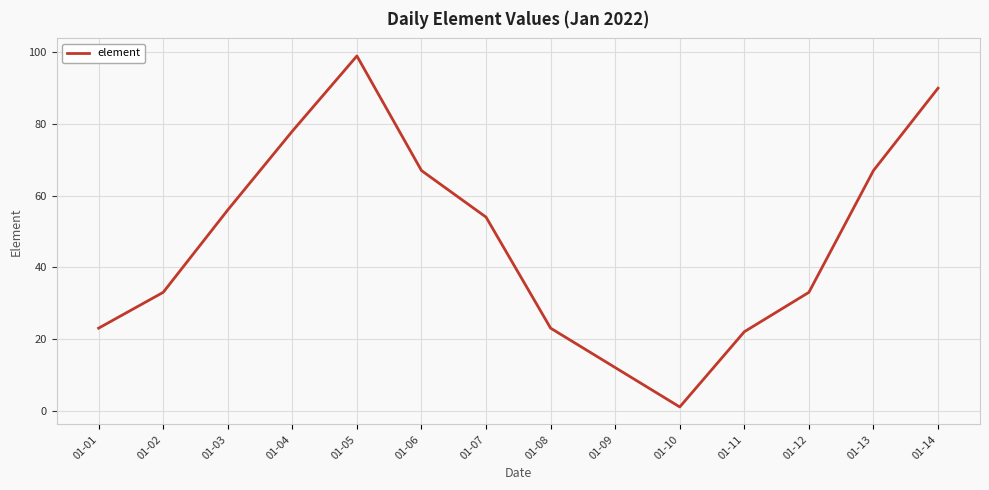

What is the difference between the second highest and minimum values?

89